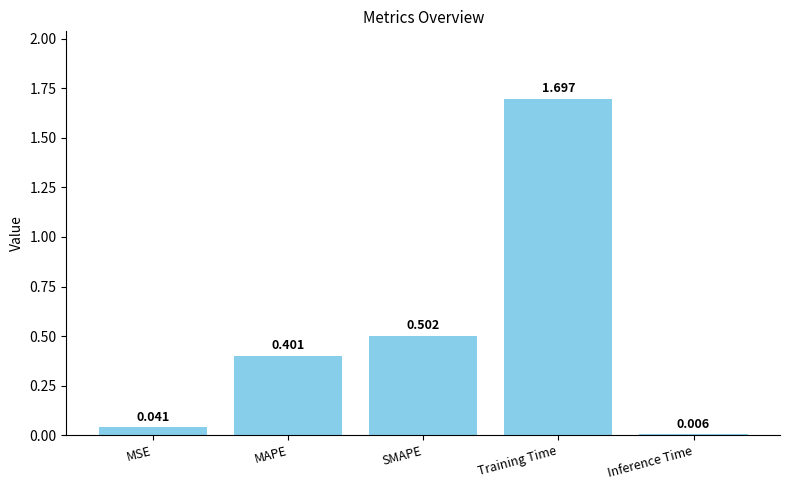

Rank the categories by value from highest to lowest.

Training Time, SMAPE, MAPE, MSE, Inference Time